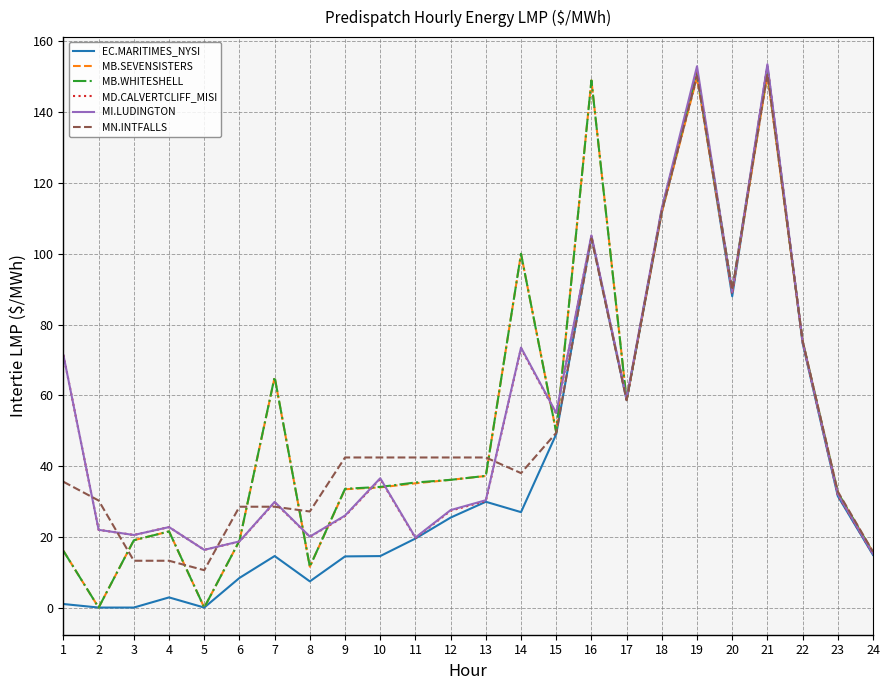

Which series has the largest range (max minus min)?

EC.MARITIMES_NYSI